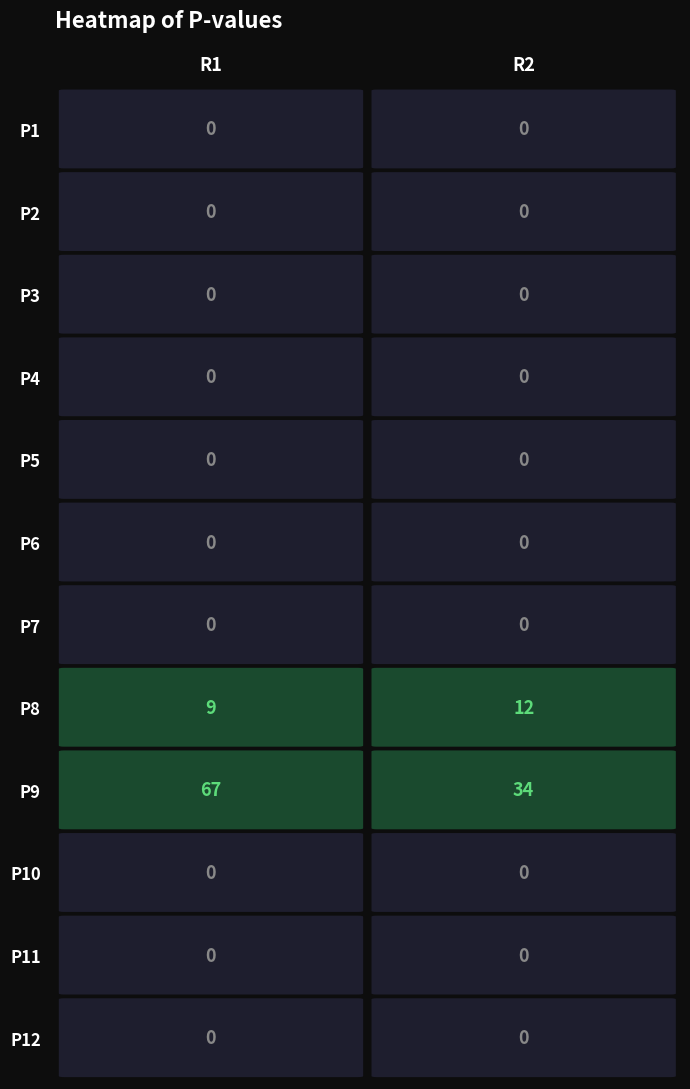

How many series are shown in this chart?

12